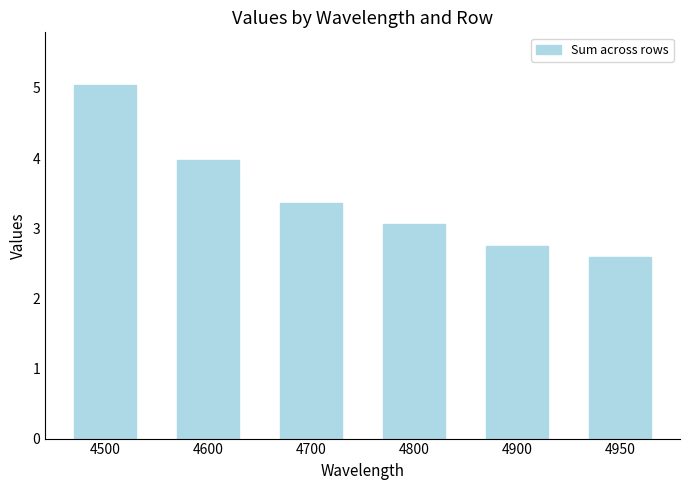

What is the difference between the maximum and minimum values?

2.4